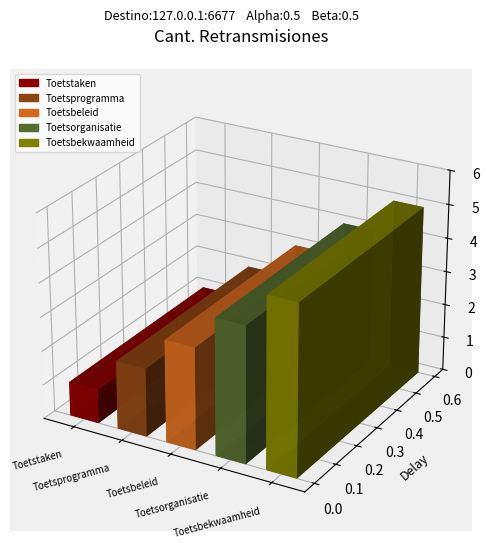

Rank the categories by value from lowest to highest.

Toetstaken, Toetsprogramma, Toetsbeleid, Toetsorganisatie, Toetsbekwaamheid